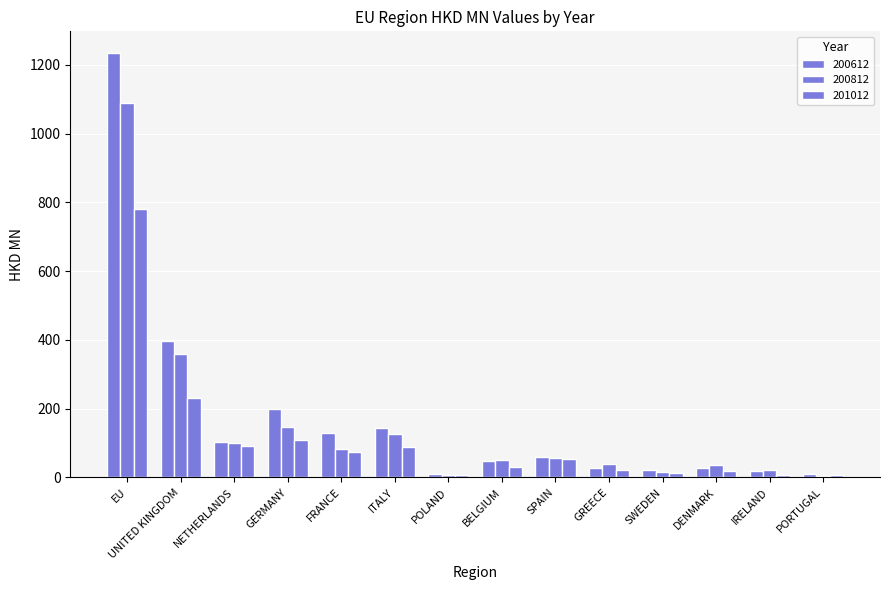

At which category is the sum across all series the highest?

EU